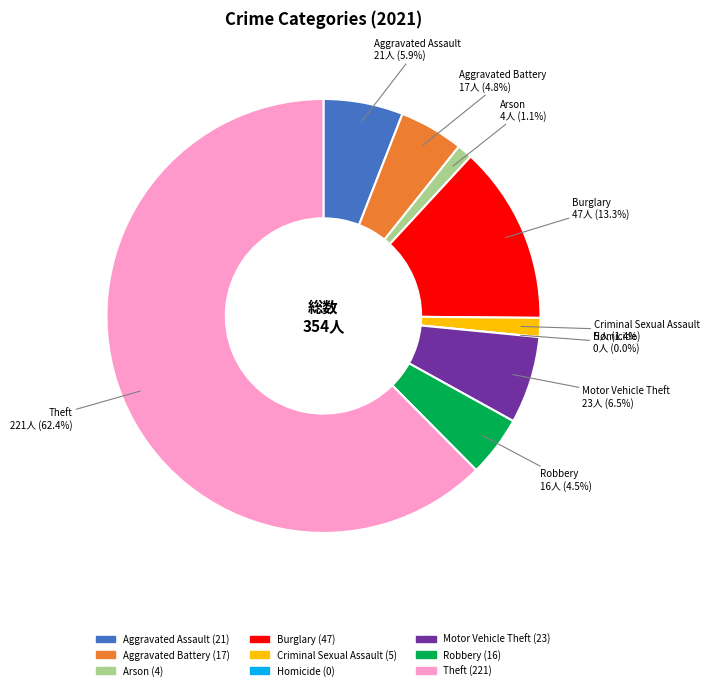

What percentage do Arson and Criminal Sexual Assault together represent?

2.5%